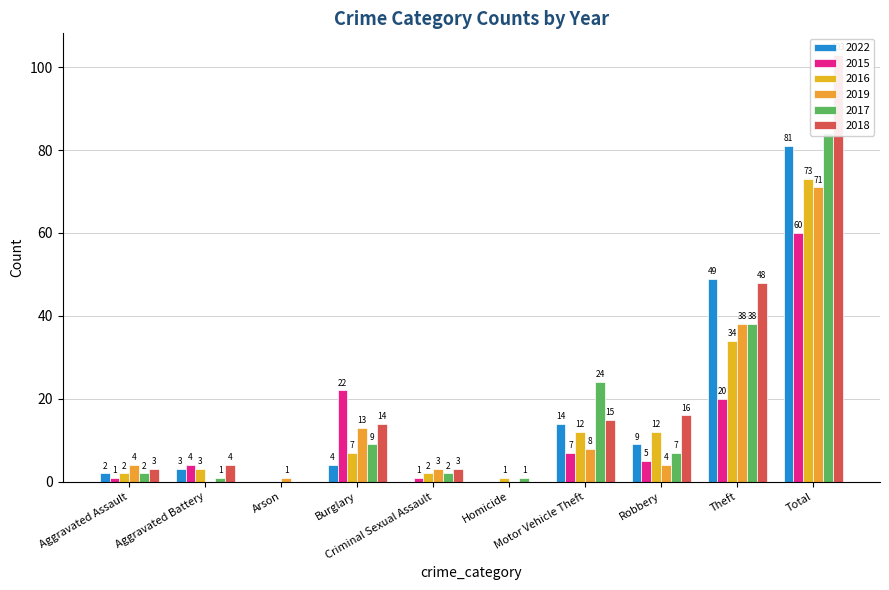

Is it true that 2022 equals 9 at Robbery?

True